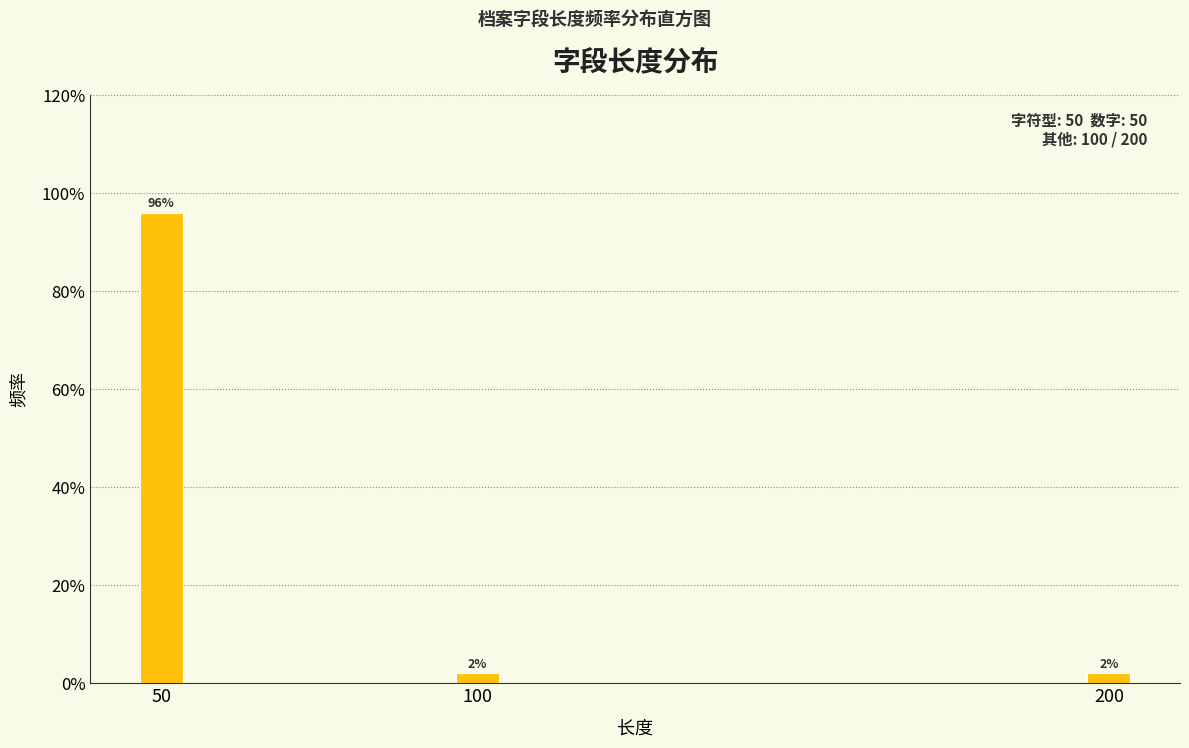

Reading right to left, transcribe all the data shown in this chart.

200=2	100=2	50=96